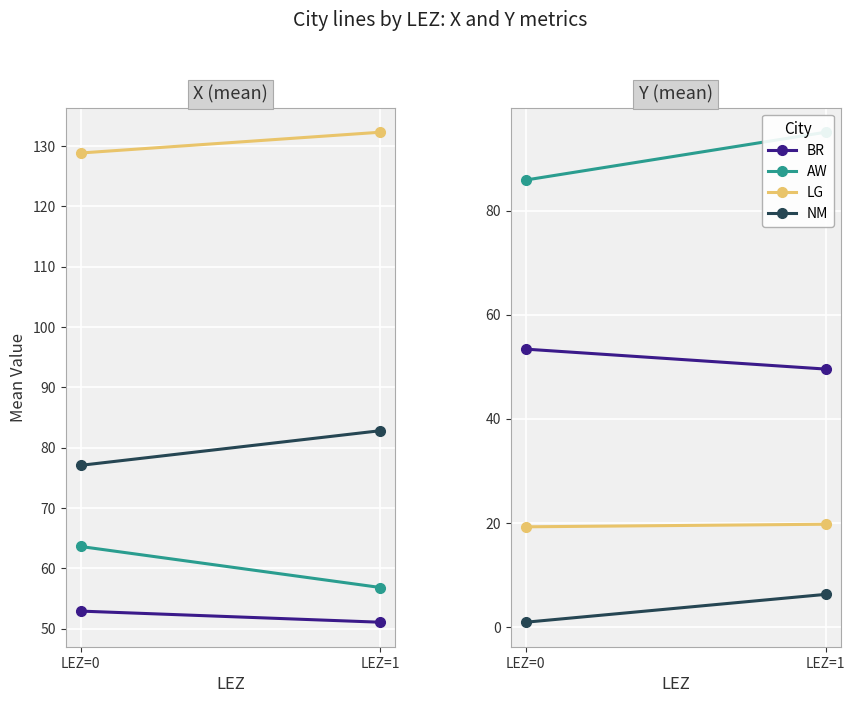

Rank the series by their maximum value, from highest to lowest.

AW, BR, LG, NM